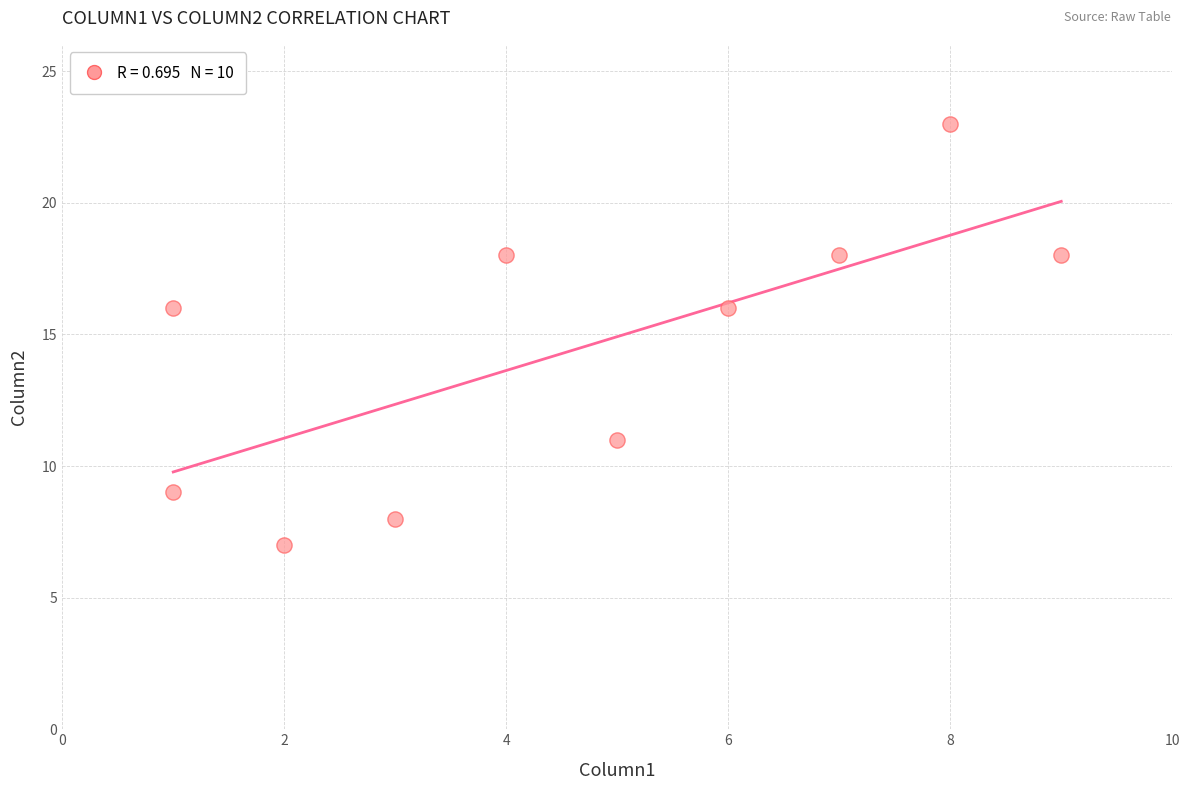

What is the average Y value?

14